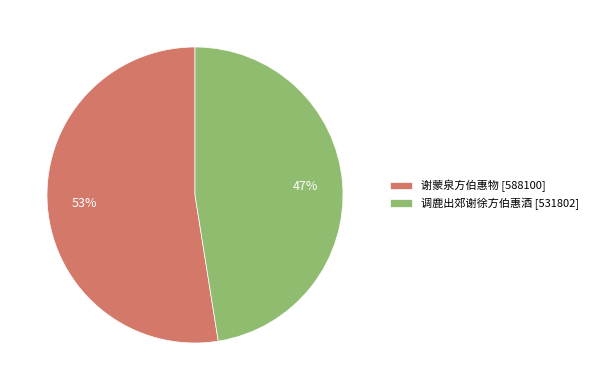

How many segments does this pie chart have?

2